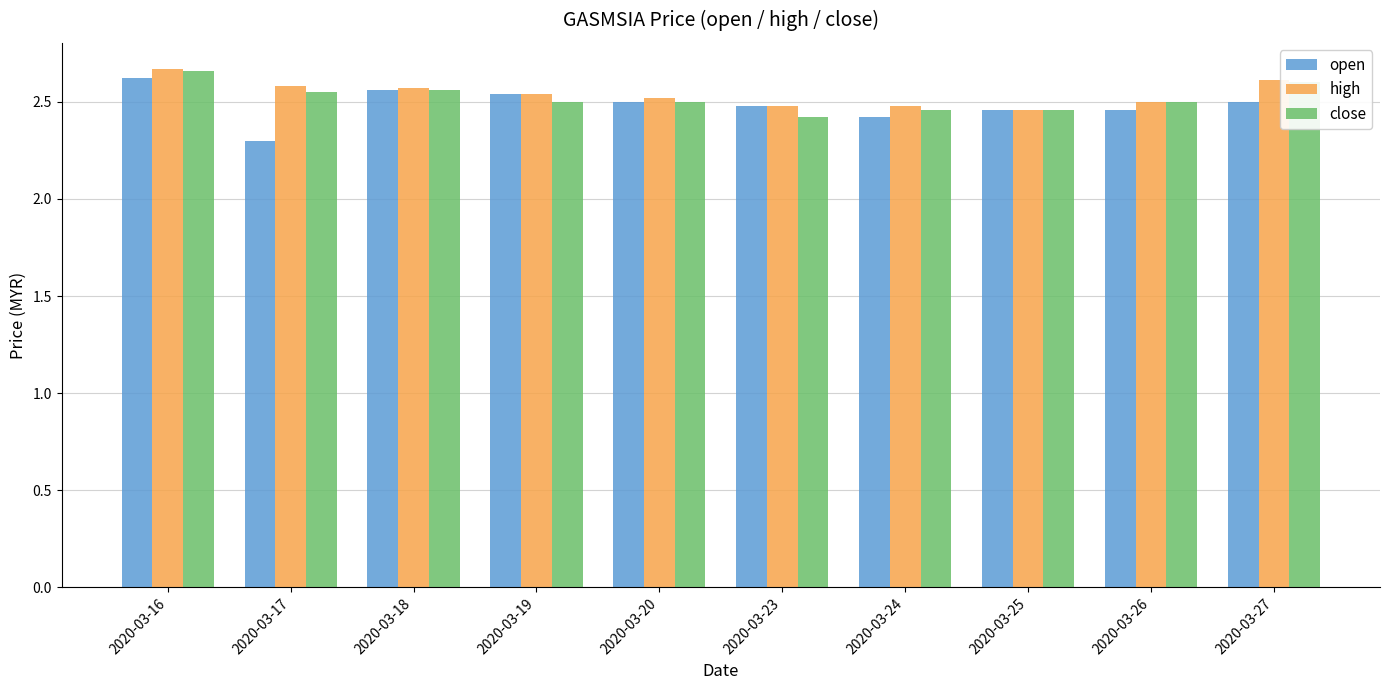

Where is close nearest to the value 2?

2020-03-23